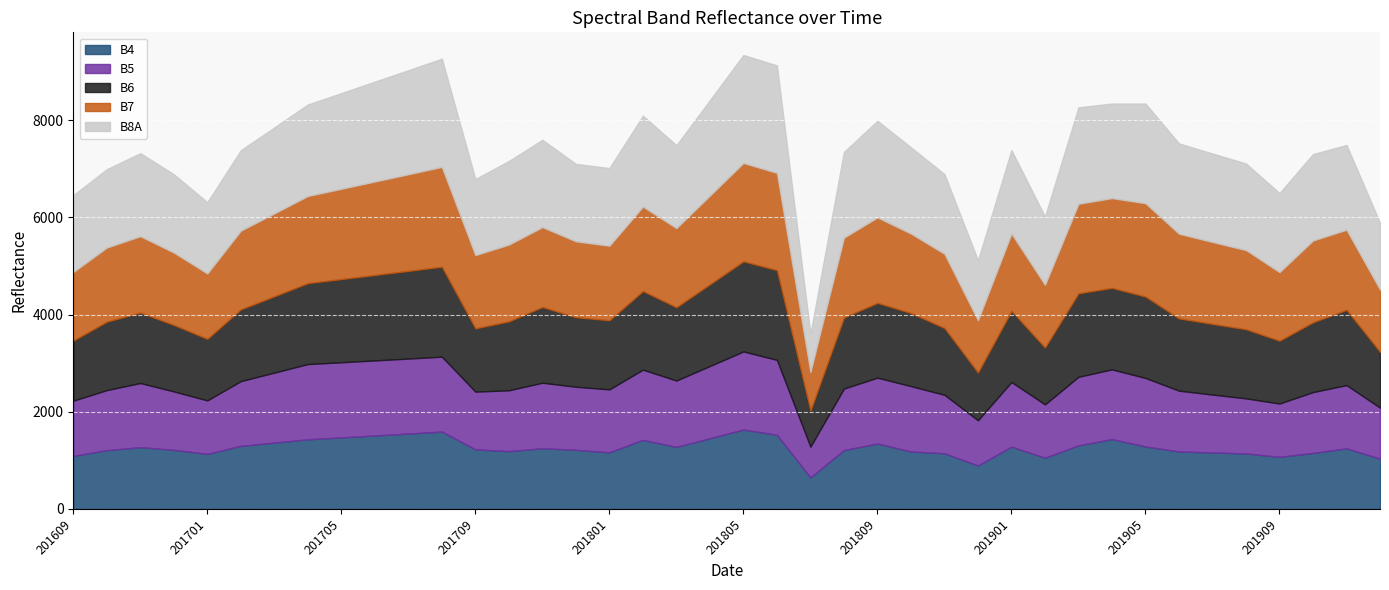

True or false: B8A and B7 cross at least once.

True